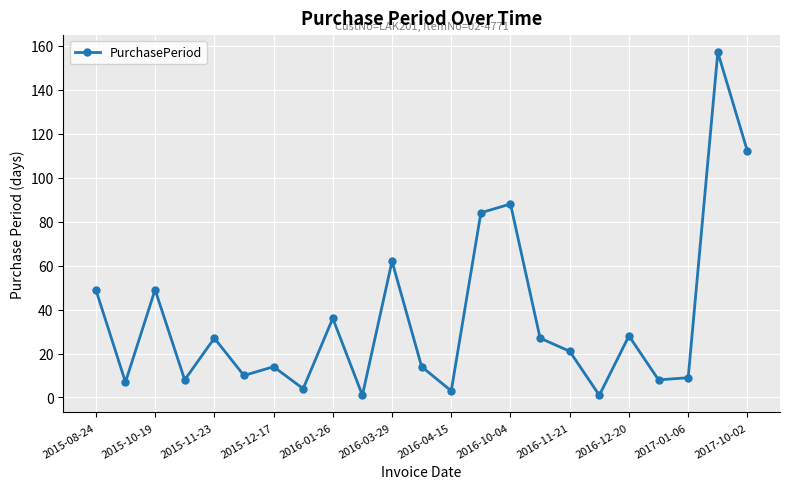

What is the value of the 12th point from the left?

14